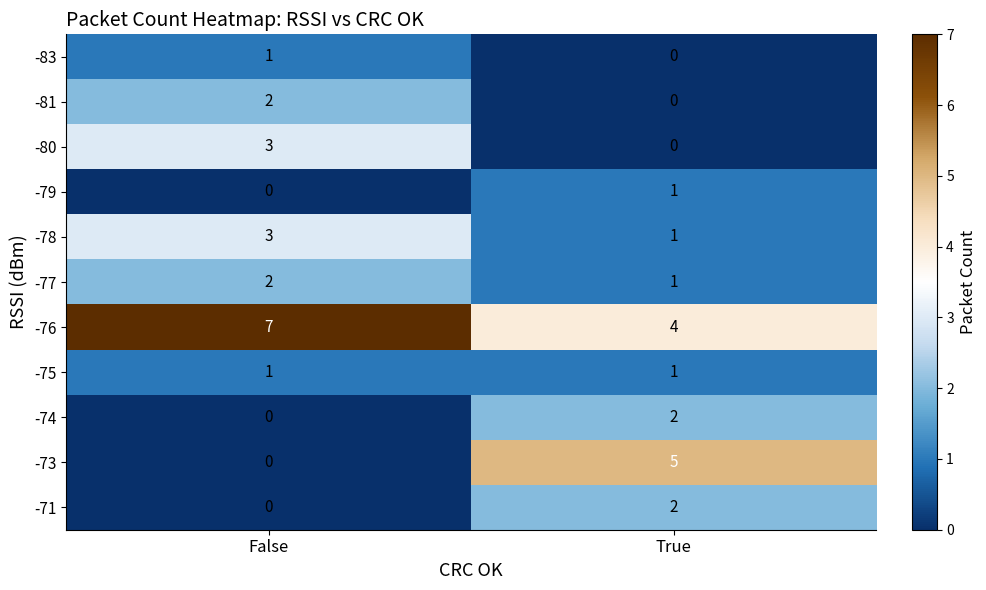

What is the total value across all series at False?

19